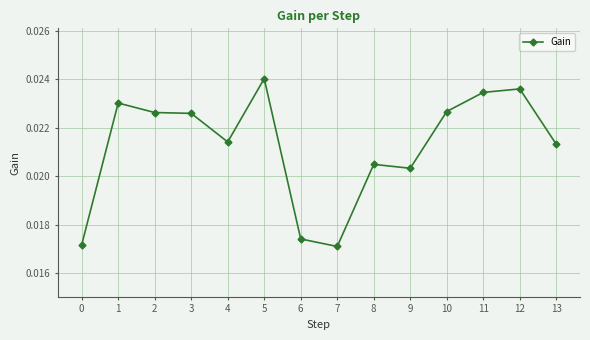

At which category does the data reach its first local peak?

1